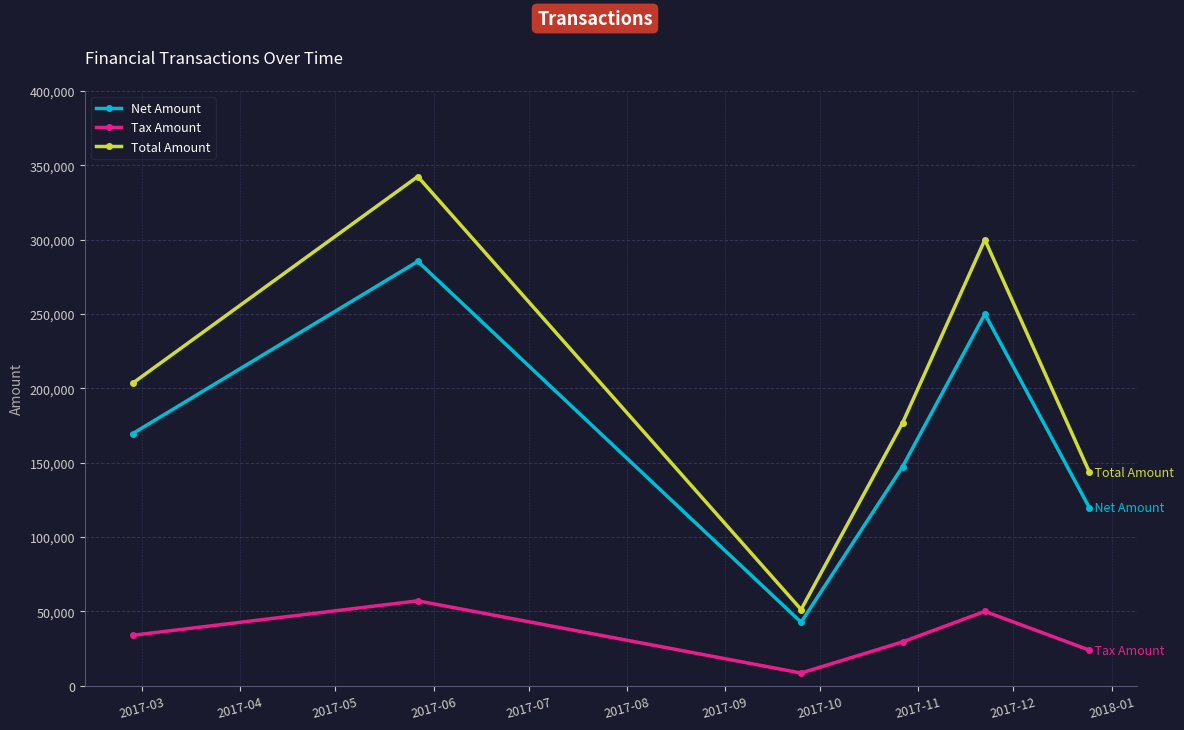

Which series has the largest total across all categories?

Total Amount